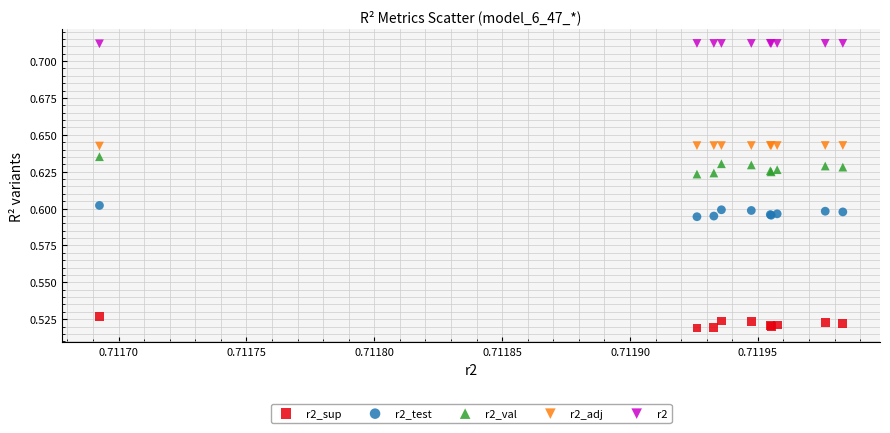

Which series reaches the maximum Y coordinate?

r2